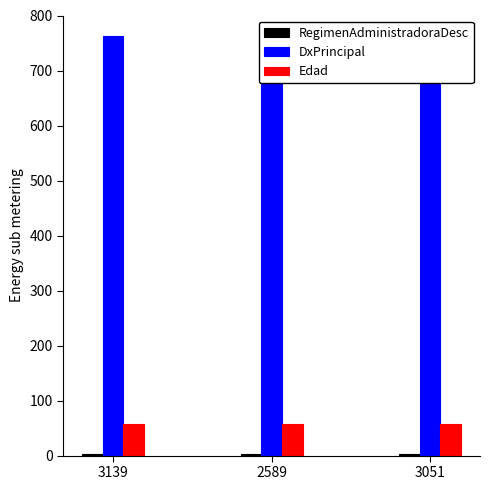

List the labels in order of Edad value, smallest first.

3139, 2589, 3051